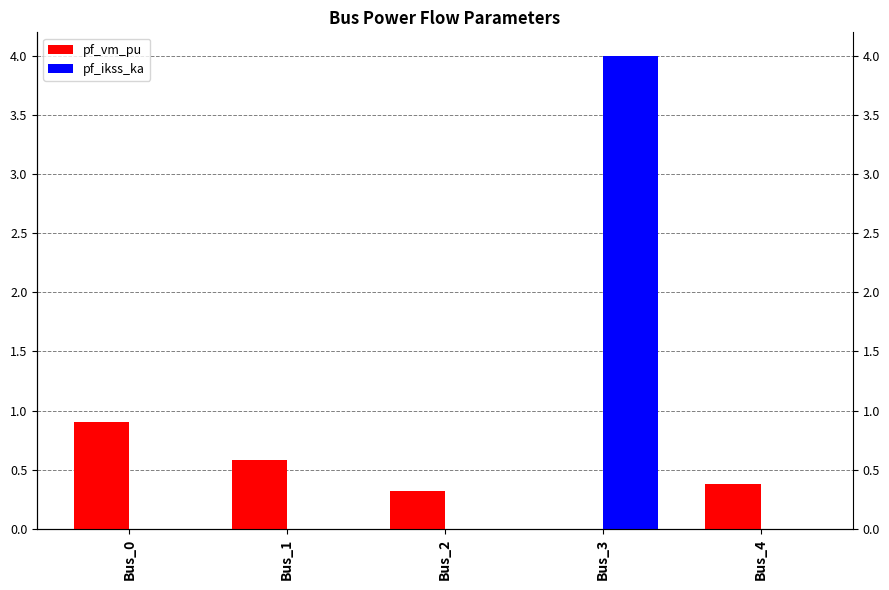

What is the difference between the maximum and second lowest values in the pf_vm_pu series?

0.6